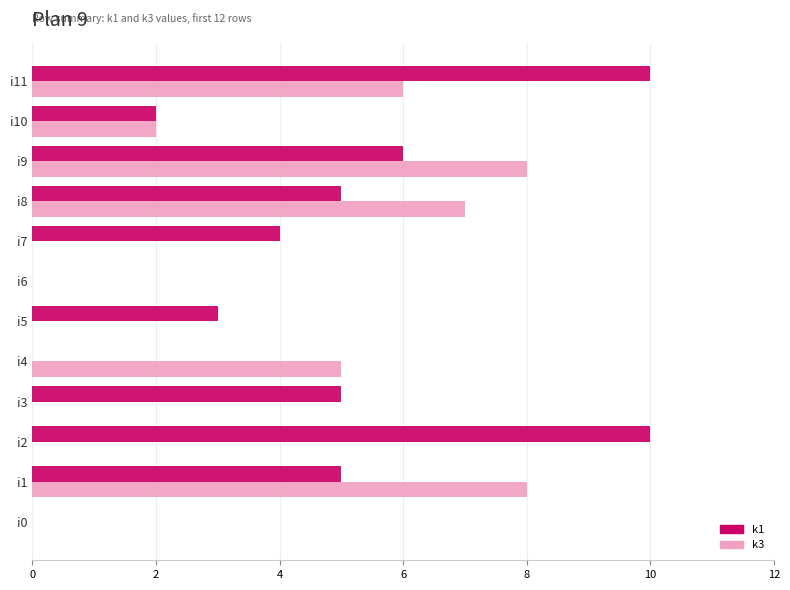

Is it true that k3 equals 13 at i1?

False